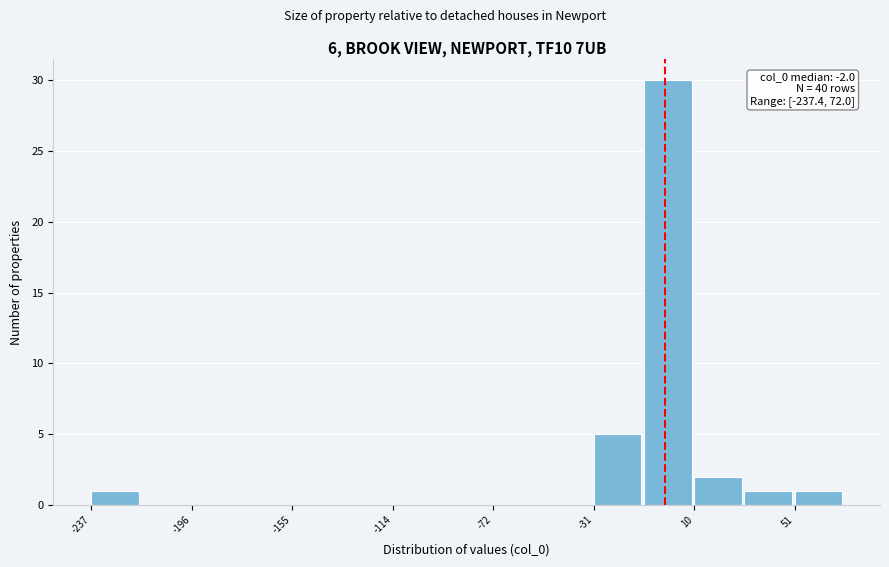

Over which range of the x-axis is the bar tallest?

-10 to 10